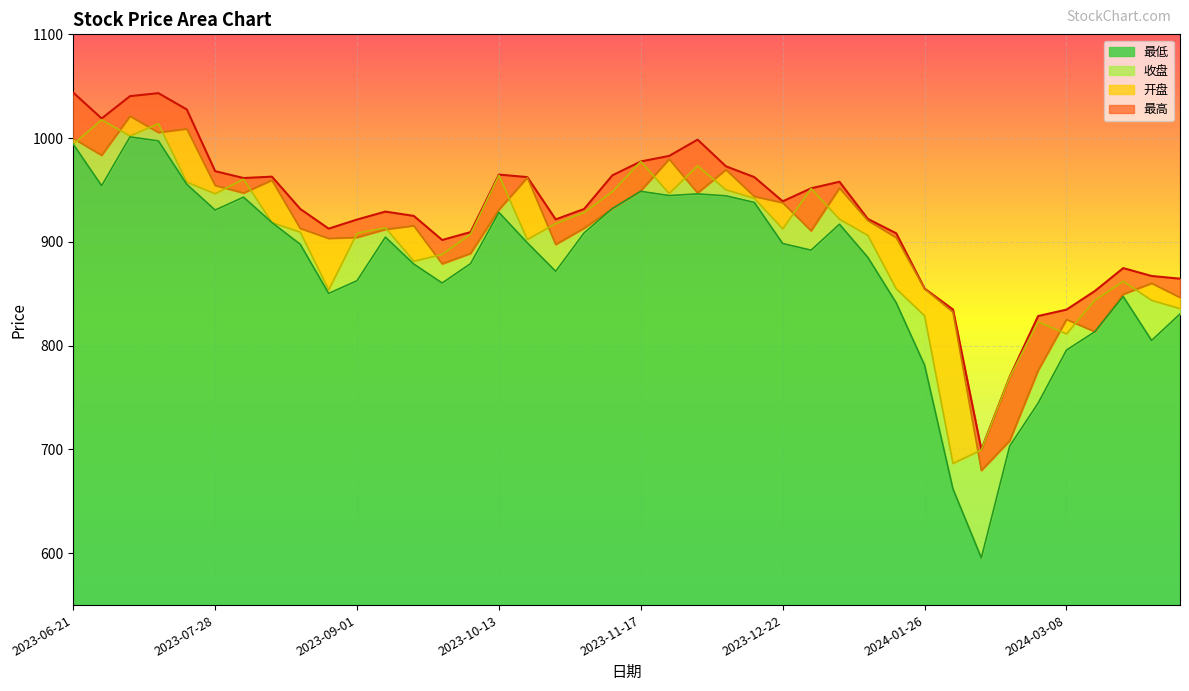

What is the label of the 10th point from the right?

2024-01-26